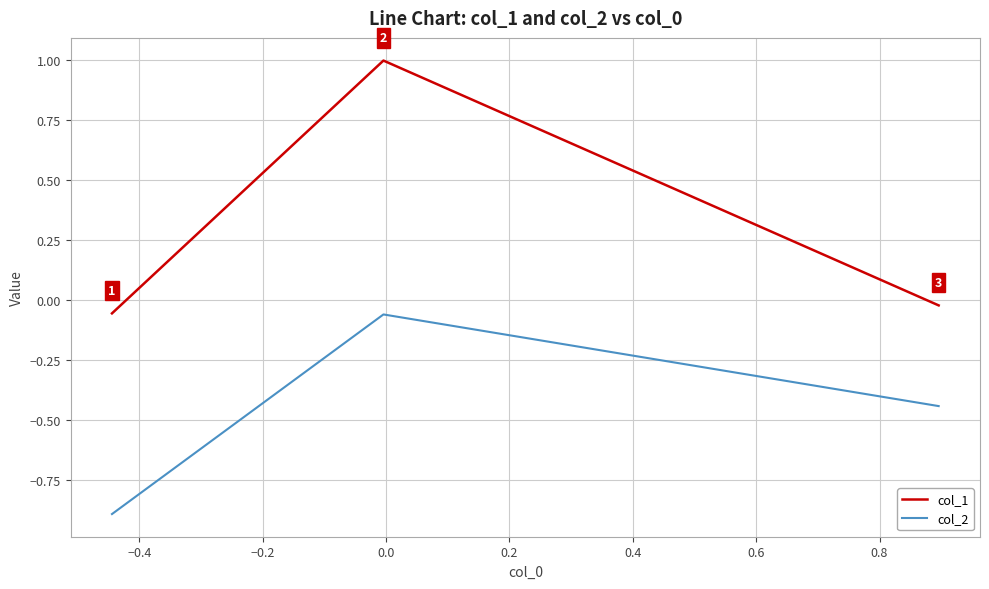

List the series in order of their peak value, lowest first.

col_2, col_1